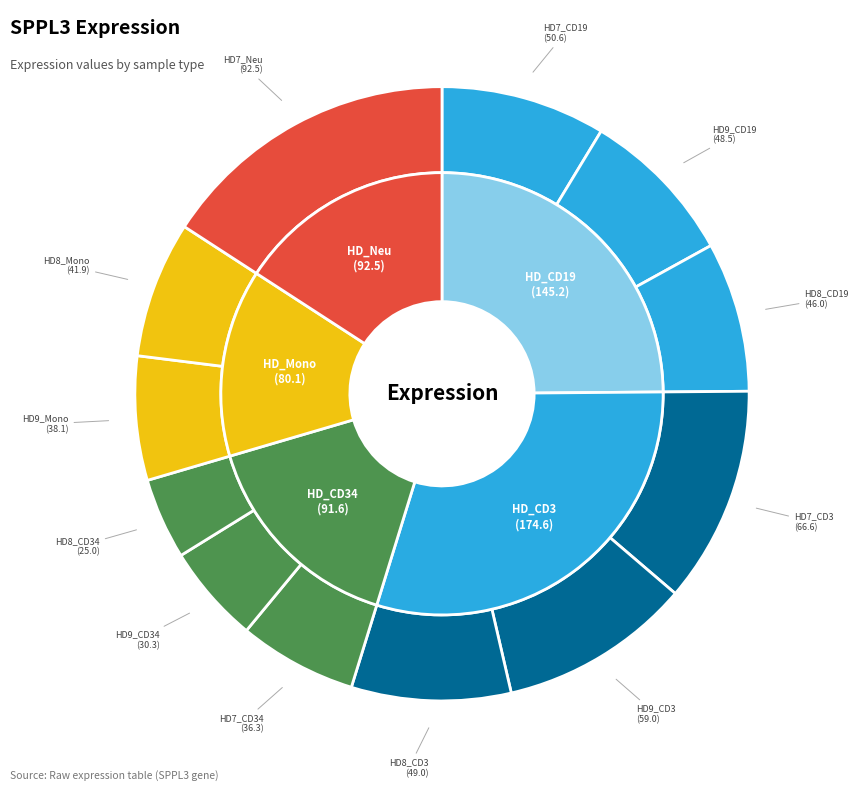

Approximately how many times larger is the value at HD7_CD3 compared to HD9_Mono?

1.7